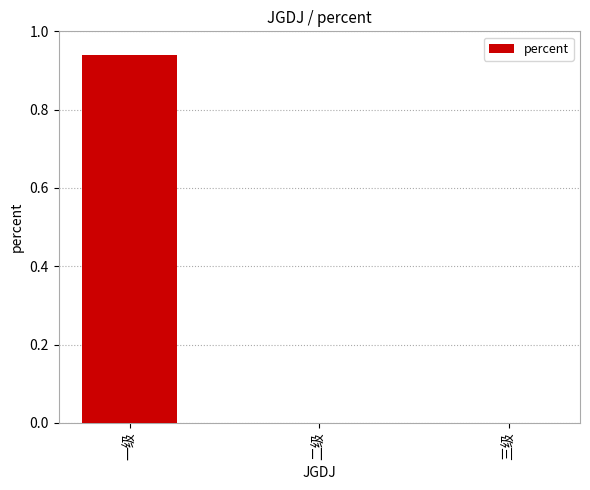

Which label corresponds to the largest value in the chart?

一级